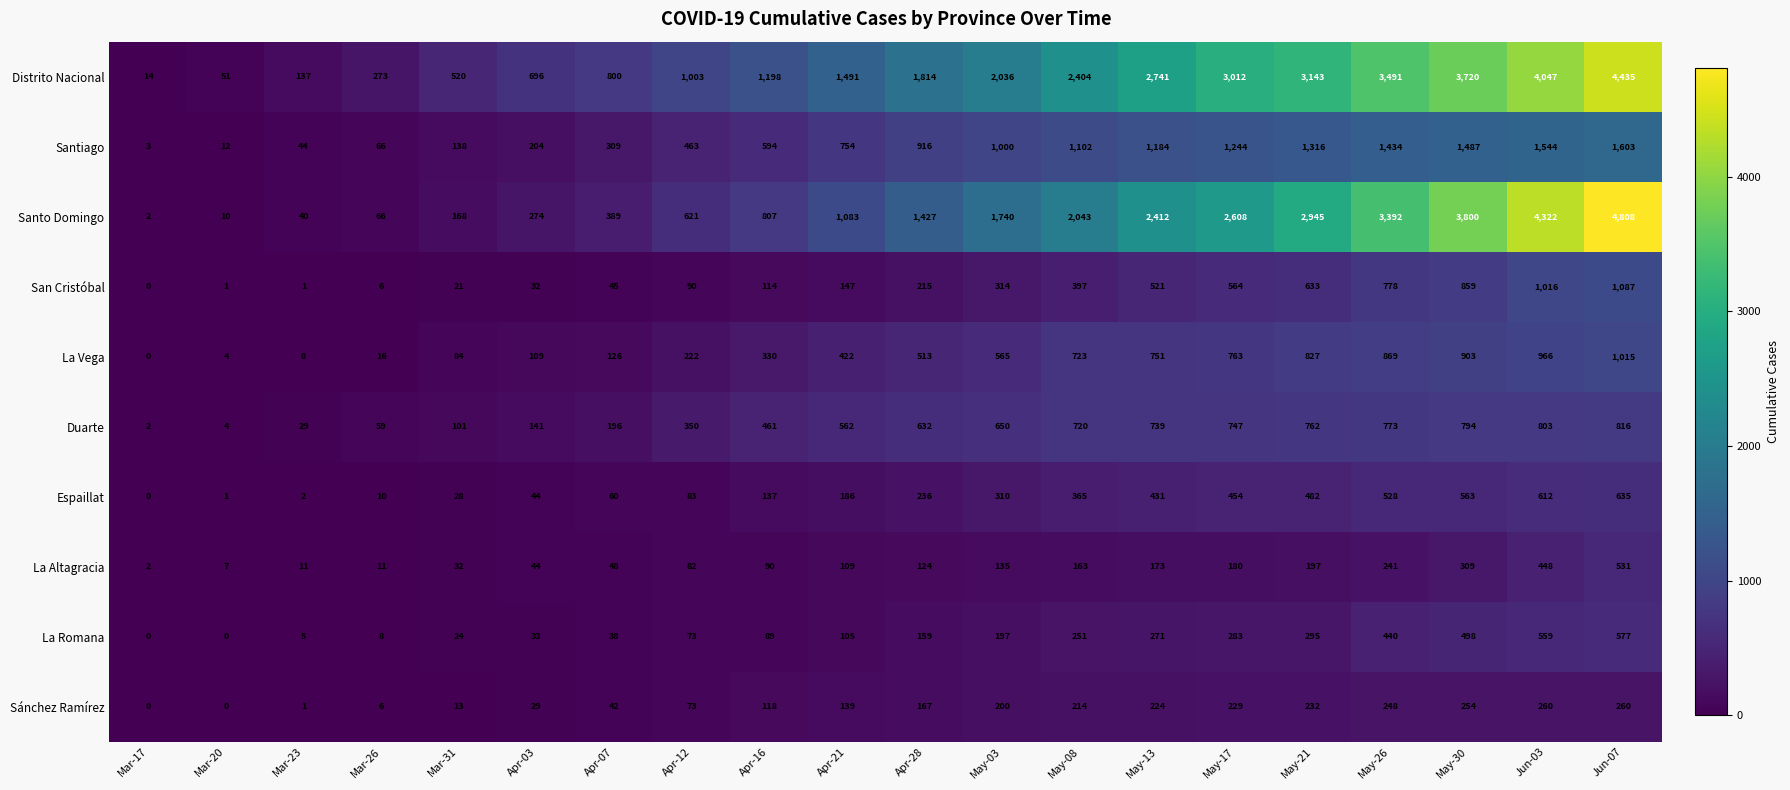

What is the maximum value shown in the chart?

4808